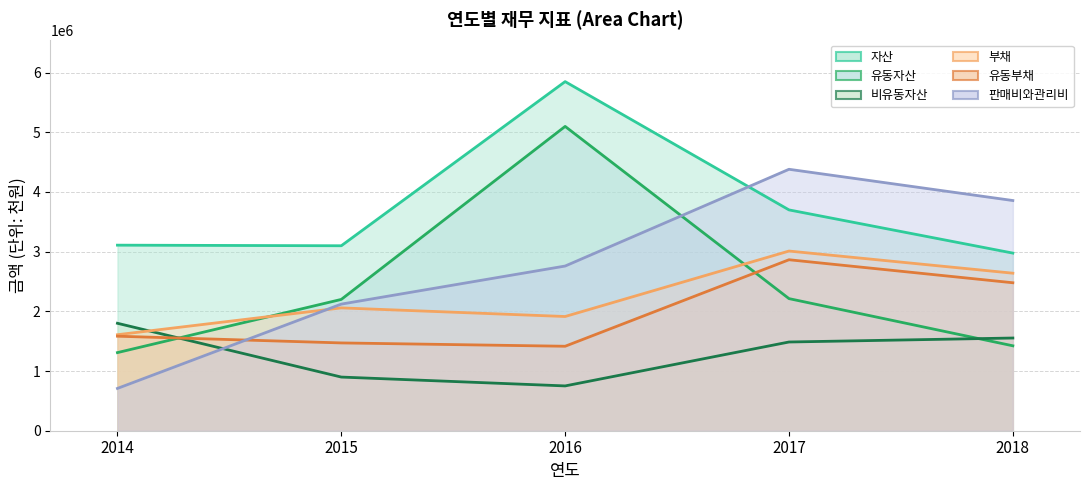

Which has a higher value, 2014 or 2017?

2017